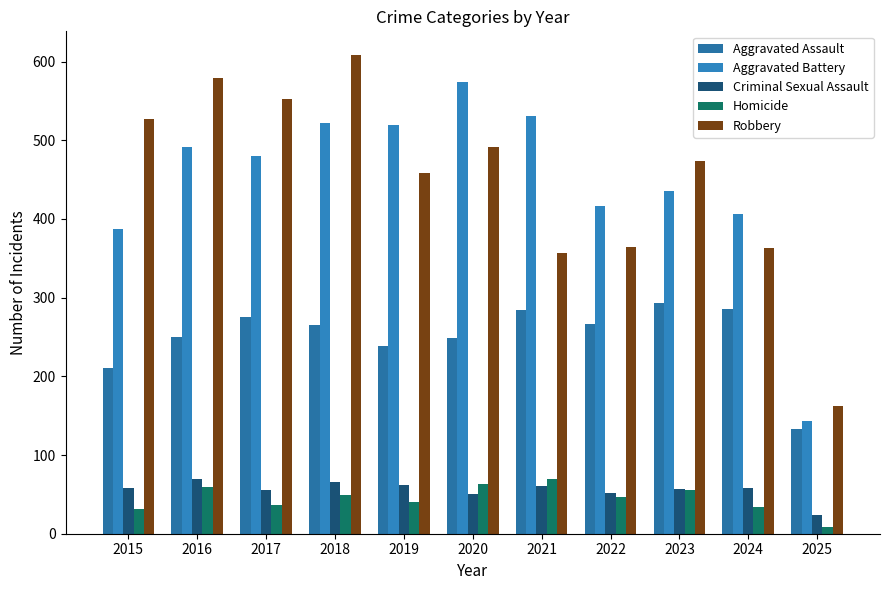

What is the difference between the Aggravated Assault values at 2024 and 2023?

8